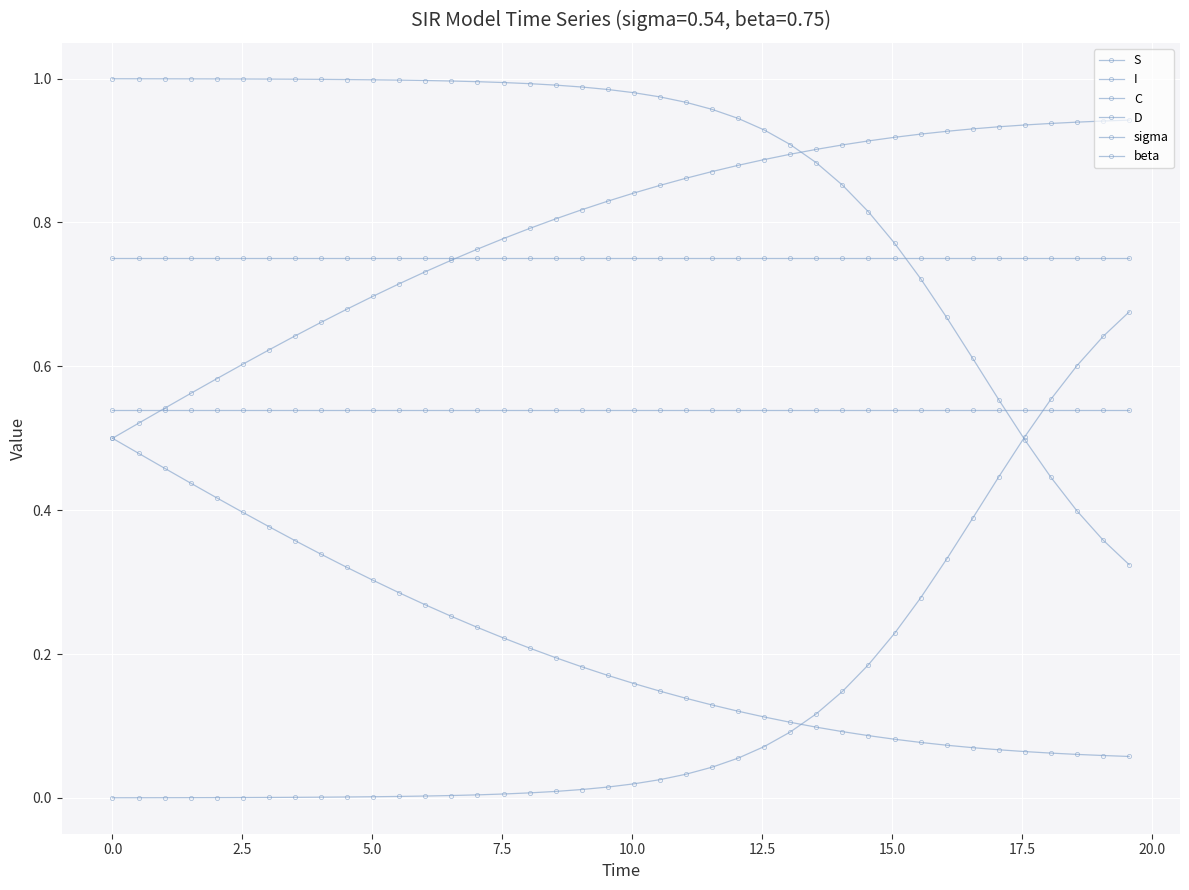

Count the number of data series in this chart.

6